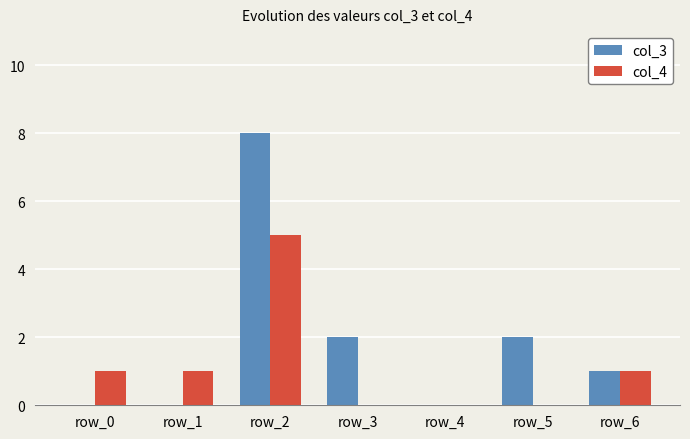

What is the spread (max minus min) of values at row_1?

1